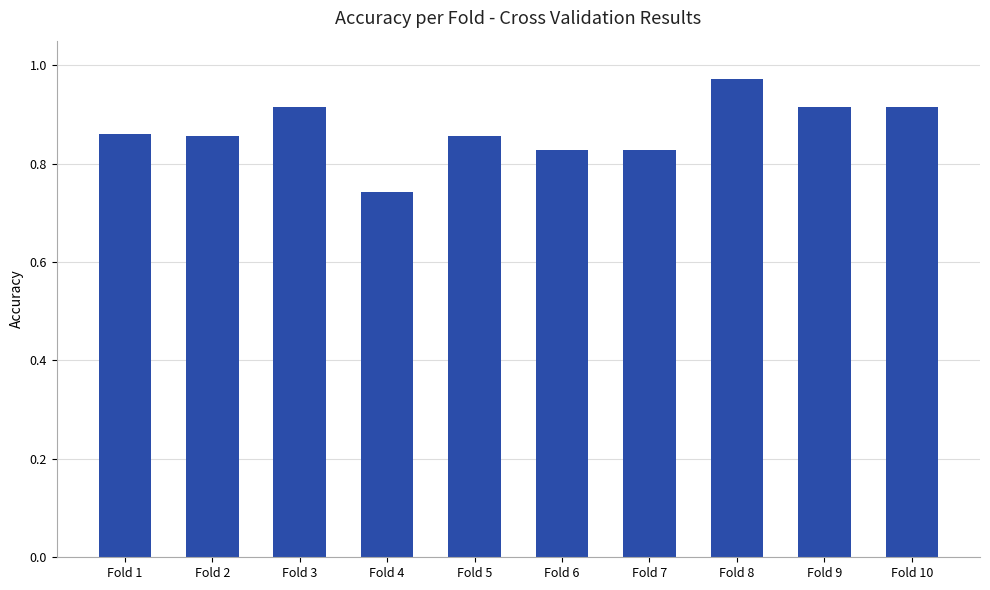

At which category does the chart reach its minimum across all series?

Fold 4